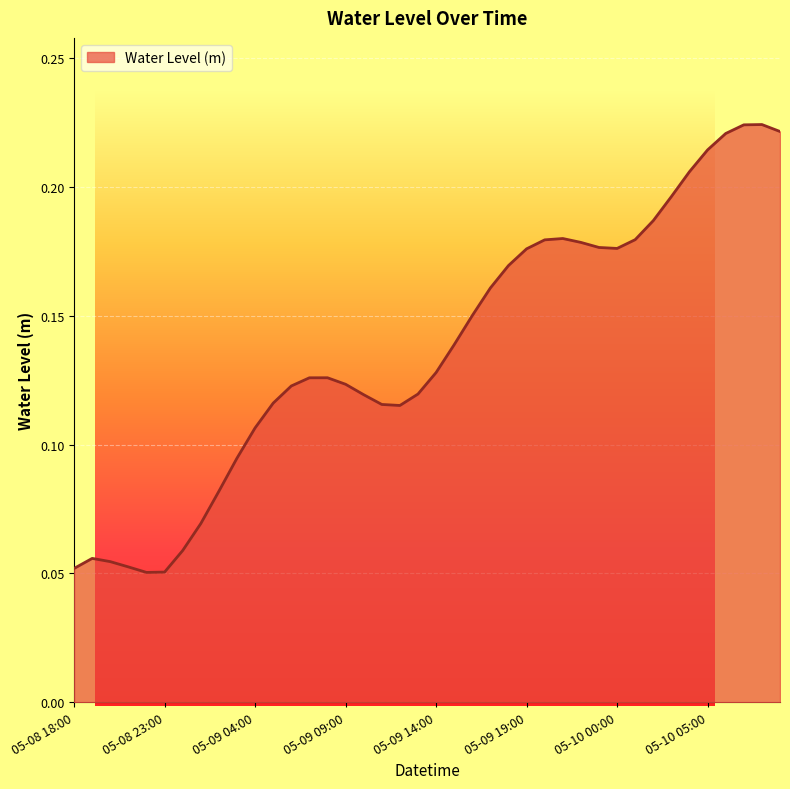

The chart shows a value of 0.1 at 2025-05-09 02:00. True or false?

True